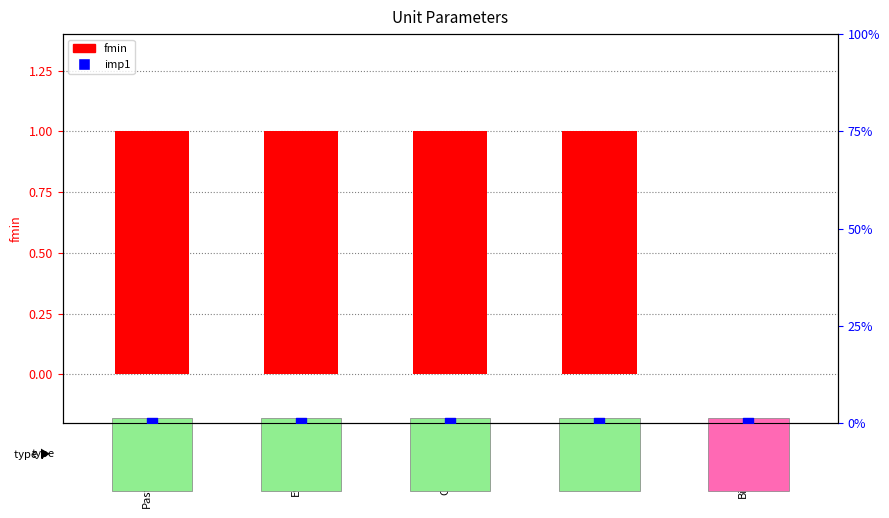

Which series contains the highest Y value?

fmin